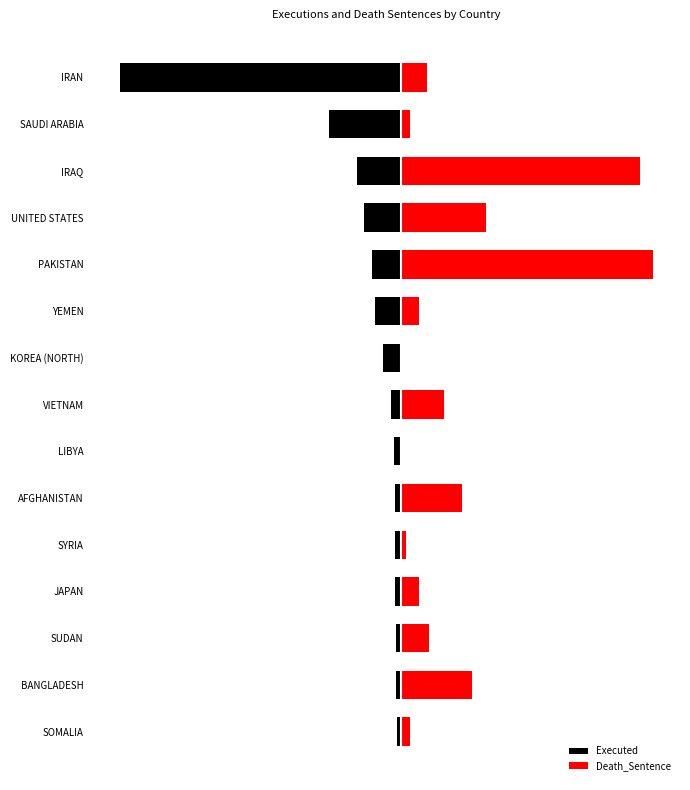

The value of Death_Sentence at IRAQ is 797. True or false?

False